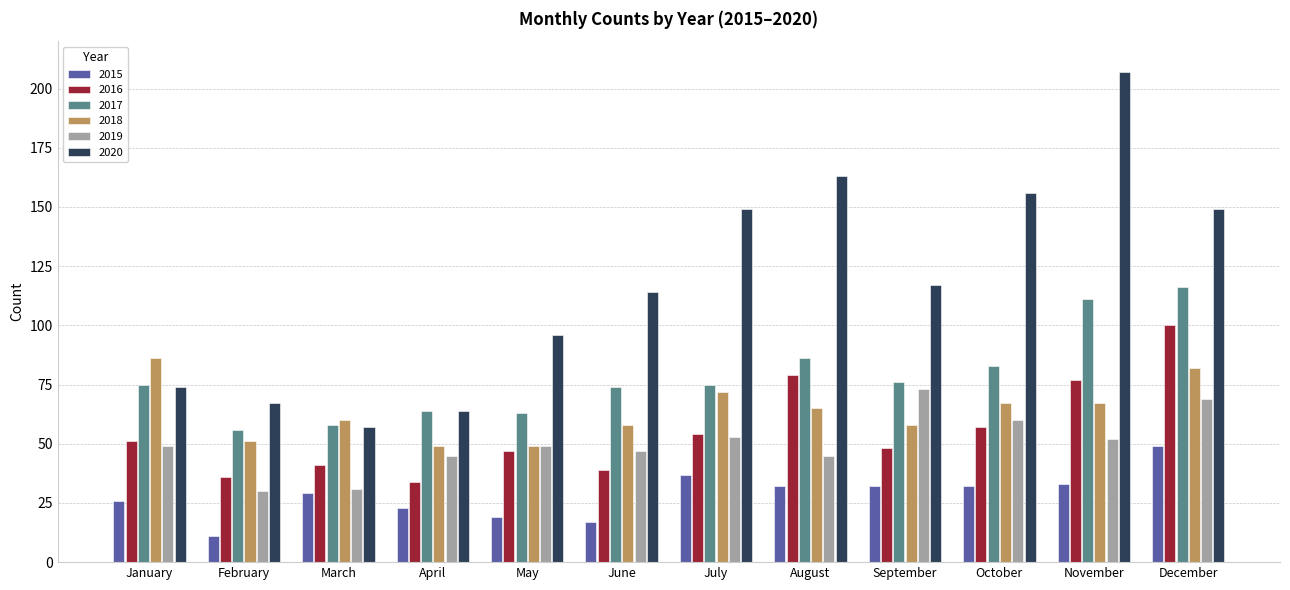

Is the value of 2015 at March greater than the value of 2016 at May?

No